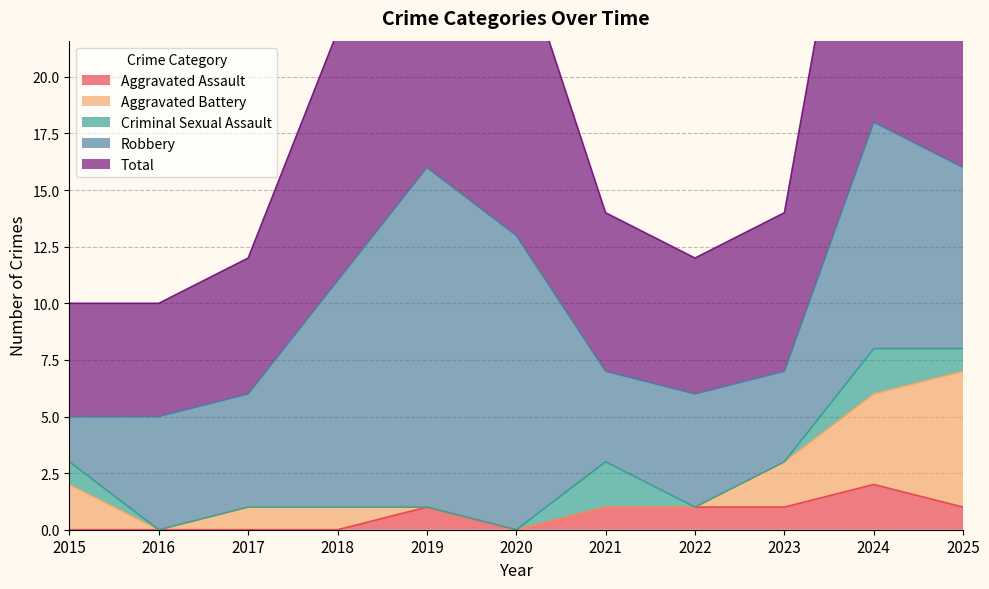

The value of Robbery at 2017 is 5. True or false?

True